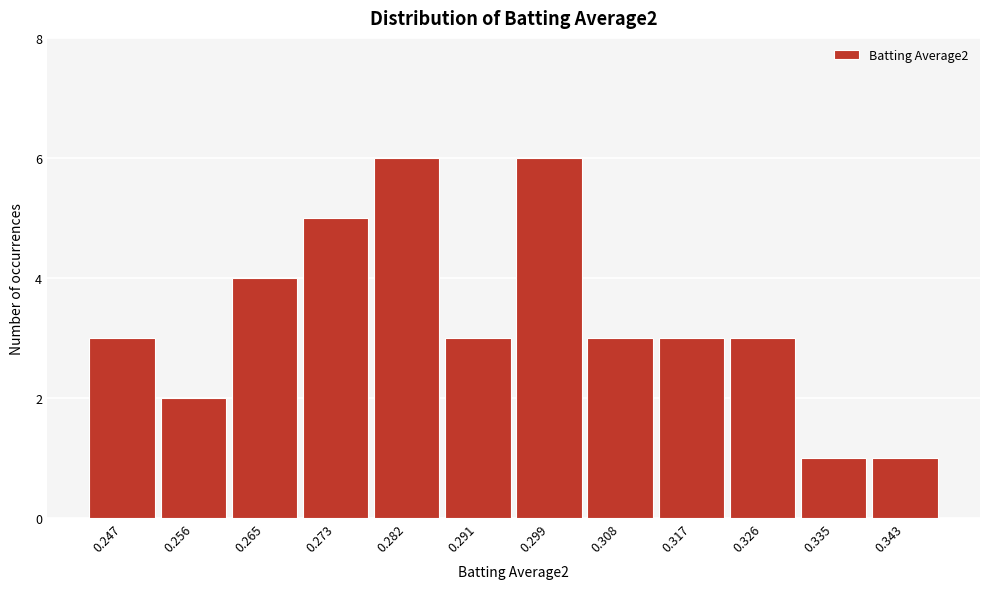

Reading left to right, extract all data points from this chart.

0.247=3	0.256=2	0.265=4	0.273=5	0.282=6	0.291=3	0.299=6	0.308=3	0.317=3	0.326=3	0.335=1	0.343=1